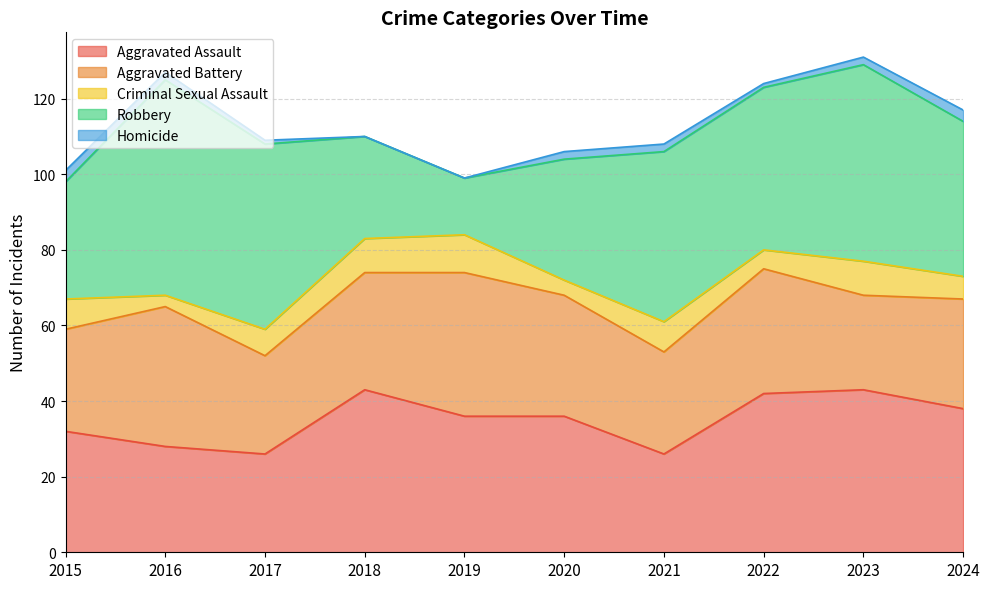

Where do Aggravated Battery and Robbery first cross each other?

2017 and 2018